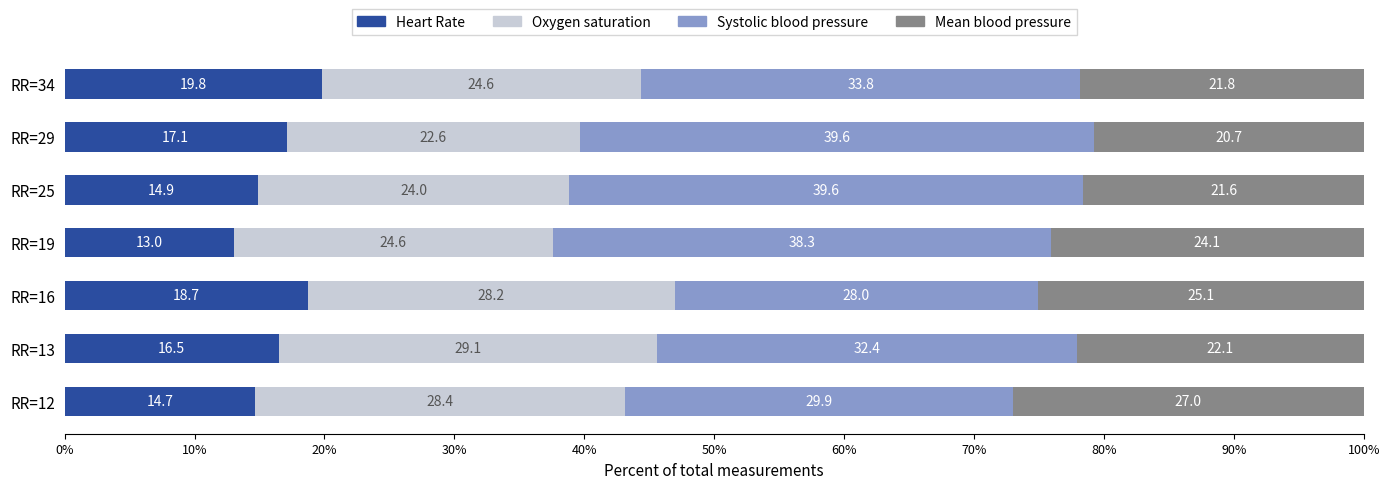

List the labels in order of Heart Rate value, largest first.

RR=34, RR=16, RR=29, RR=13, RR=25, RR=12, RR=19